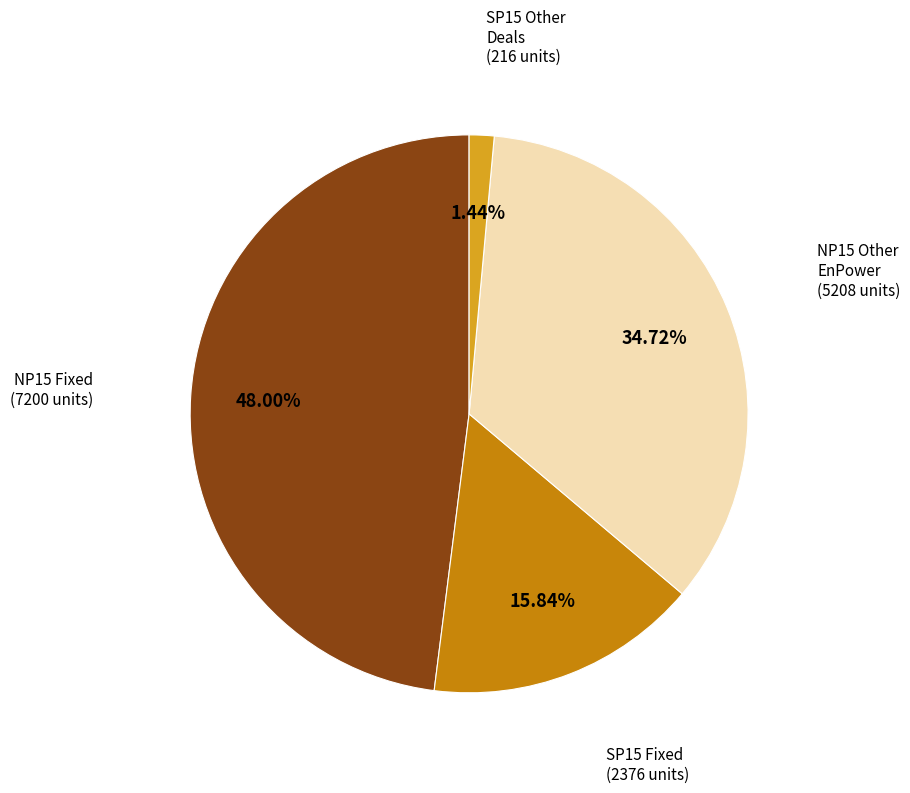

Does any single category account for the majority?

No